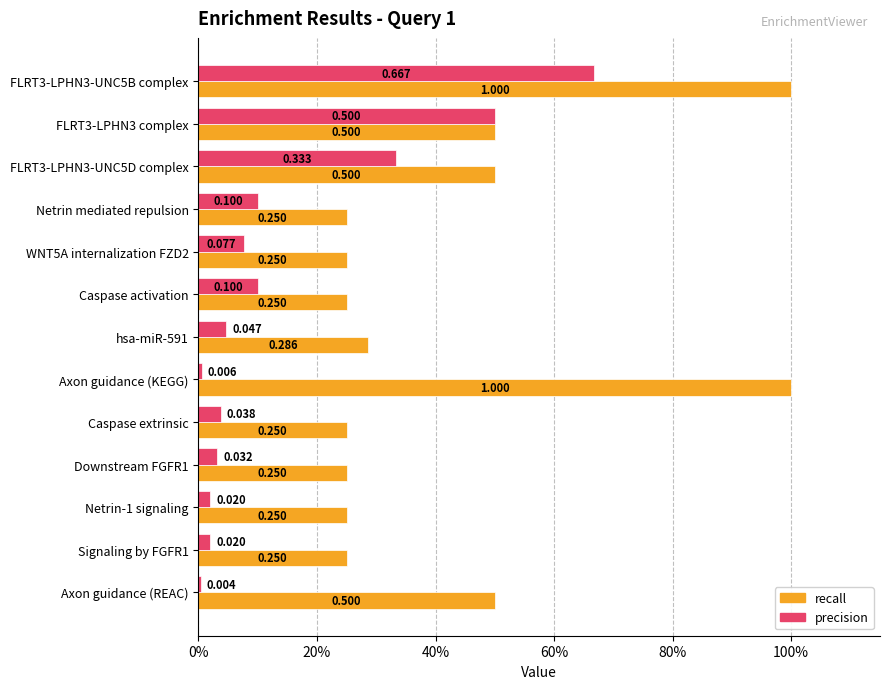

What are all the series names shown in the legend?

recall, precision